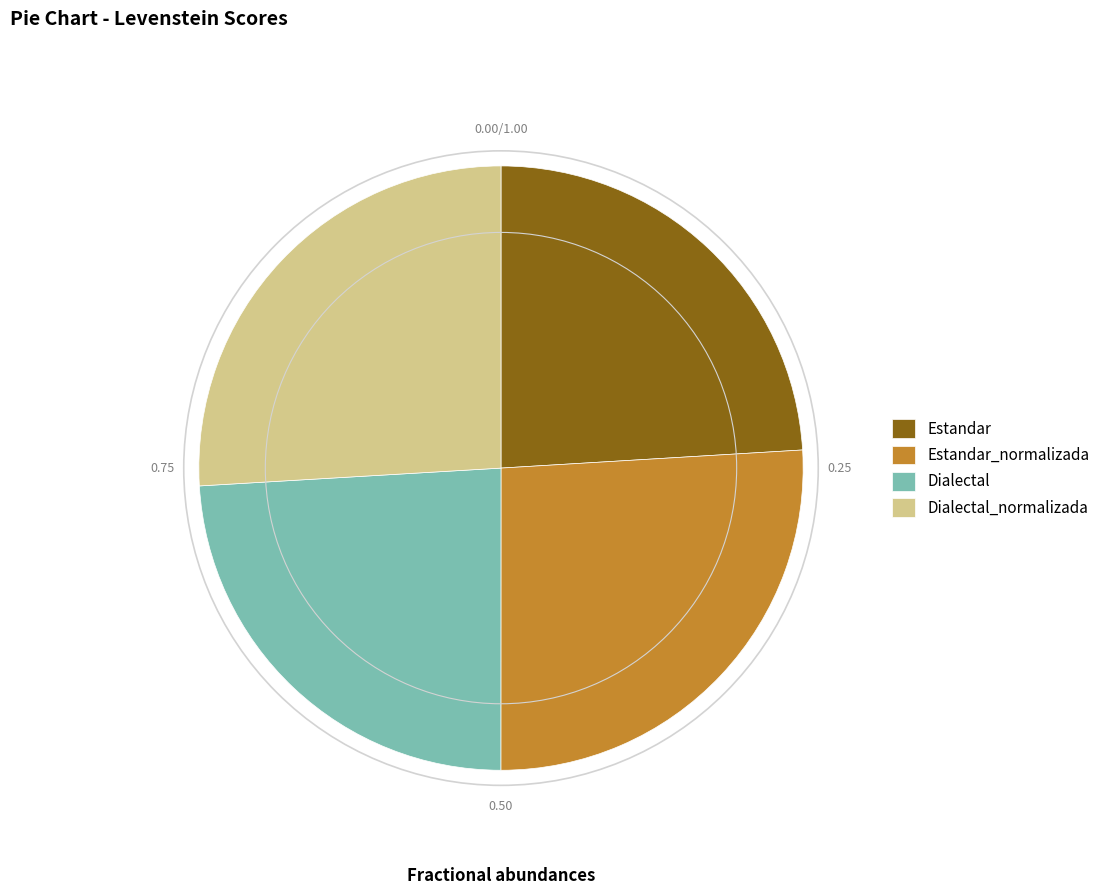

True or false: Dialectal accounts for 24% of the total.

True